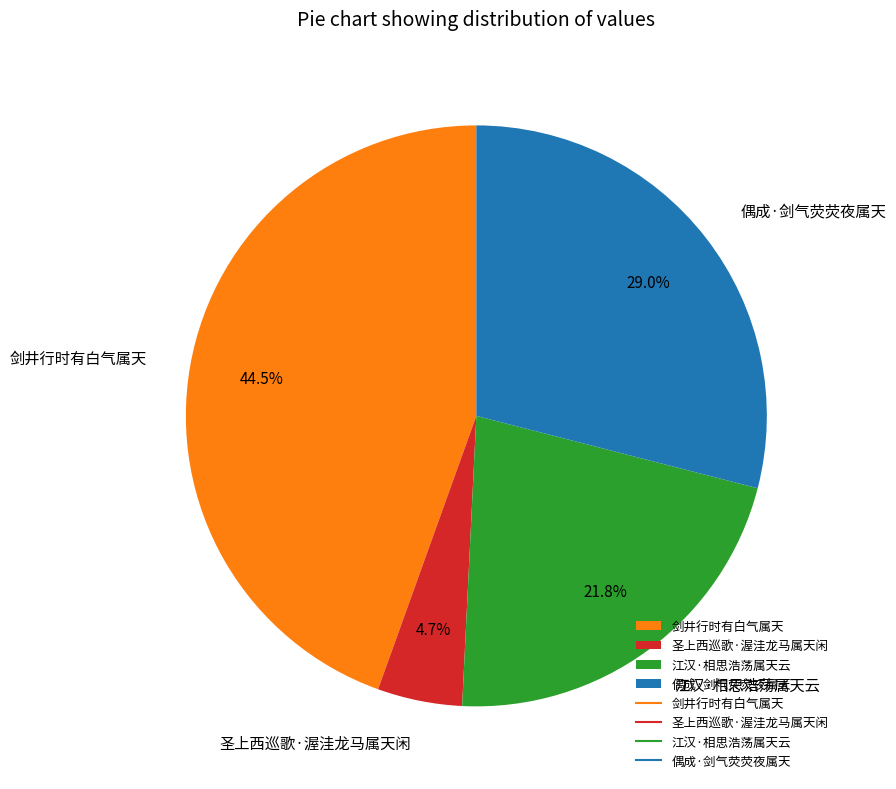

To the nearest percent, what percentage of the pie is 偶成·剑气荧荧夜属天?

29%